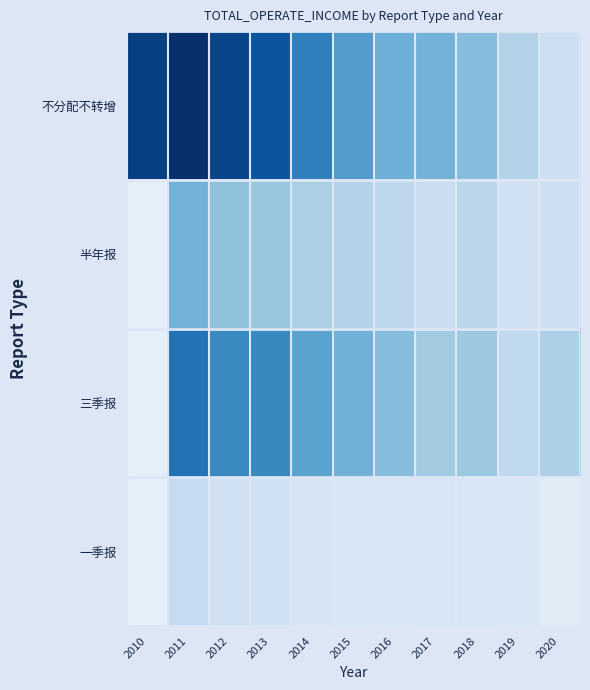

Reading right to left, transcribe all the data shown in this chart.

不分配不转增: 2020=0.1	2019=0.2	2018=0.4	2017=0.4	2016=0.4	2015=0.5	2014=0.7	2013=0.8	2012=0.9	2011=1.0	2010=0.9
半年报: 2020=0.1	2019=0.1	2018=0.2	2017=0.2	2016=0.2	2015=0.2	2014=0.3	2013=0.3	2012=0.4	2011=0.4	2010=0.0
三季报: 2020=0.3	2019=0.2	2018=0.3	2017=0.3	2016=0.4	2015=0.4	2014=0.5	2013=0.6	2012=0.6	2011=0.7	2010=0.0
一季报: 2020=0.0	2019=0.1	2018=0.1	2017=0.1	2016=0.1	2015=0.1	2014=0.1	2013=0.1	2012=0.1	2011=0.2	2010=0.0